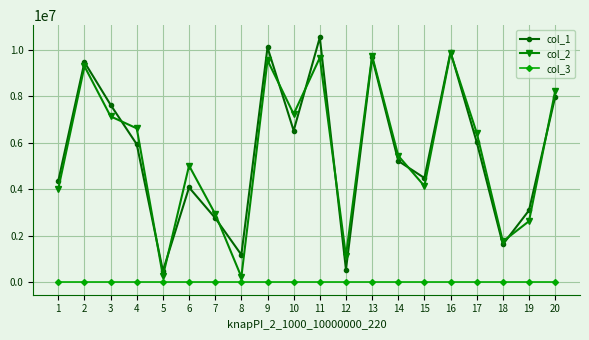

Between which two adjacent categories do col_1 and col_2 first intersect?

3 and 4